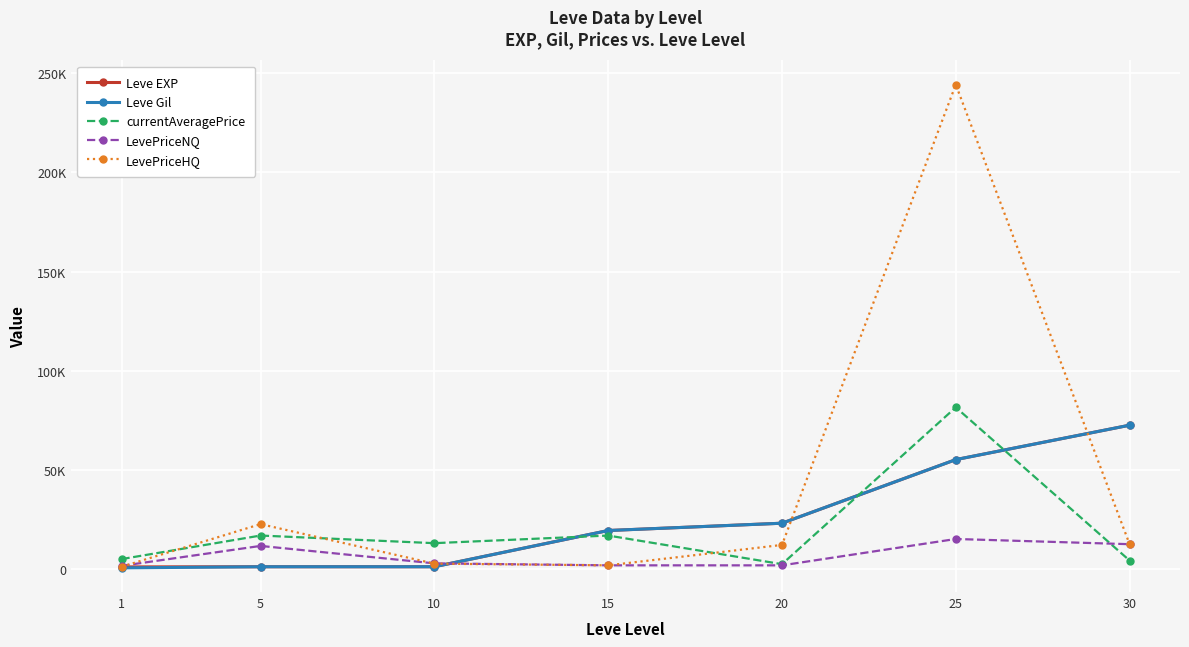

Is it true that LevePriceHQ equals 979 at 1?

True